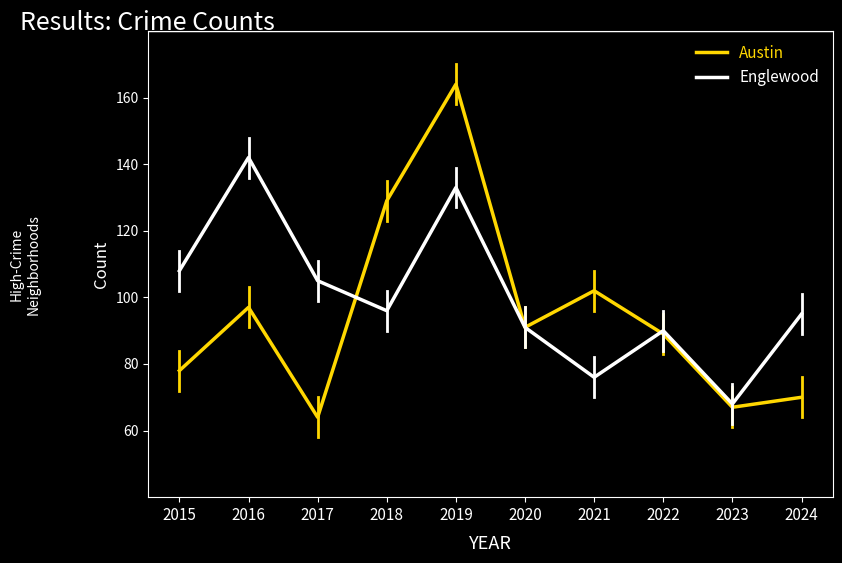

What is the average value of the Englewood series?

100